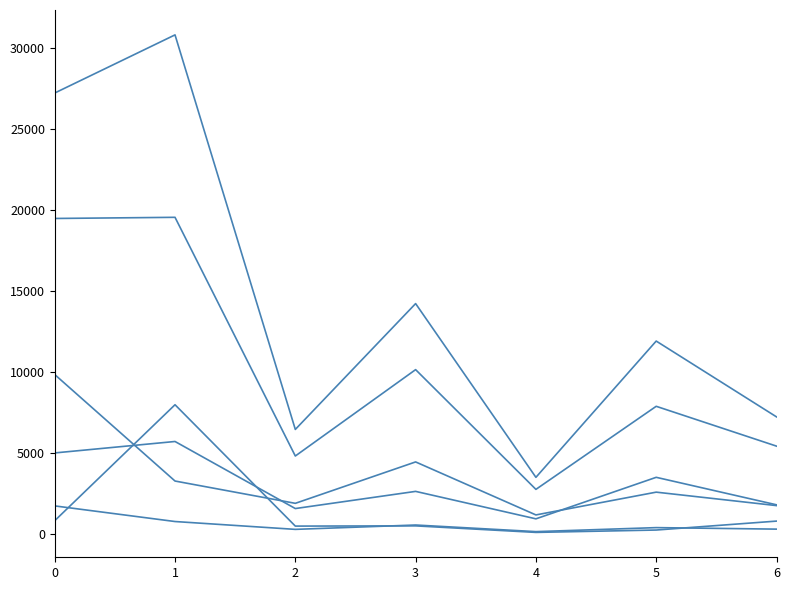

Reading left to right, extract all data points from this chart.

선거인수: 27230	30818	6471	14236	3515	11924	7246
투표수: 19489	19560	4831	10161	2772	7898	5441
민주자유당안종길: 5021	5727	1589	2648	954	3516	1820
무소속손유섭: 9858	3287	1911	4466	1195	2601	1771
무소속이만희: 1752	788	304	573	165	412	319
무소속전종태: 839	7995	506	520	117	263	814